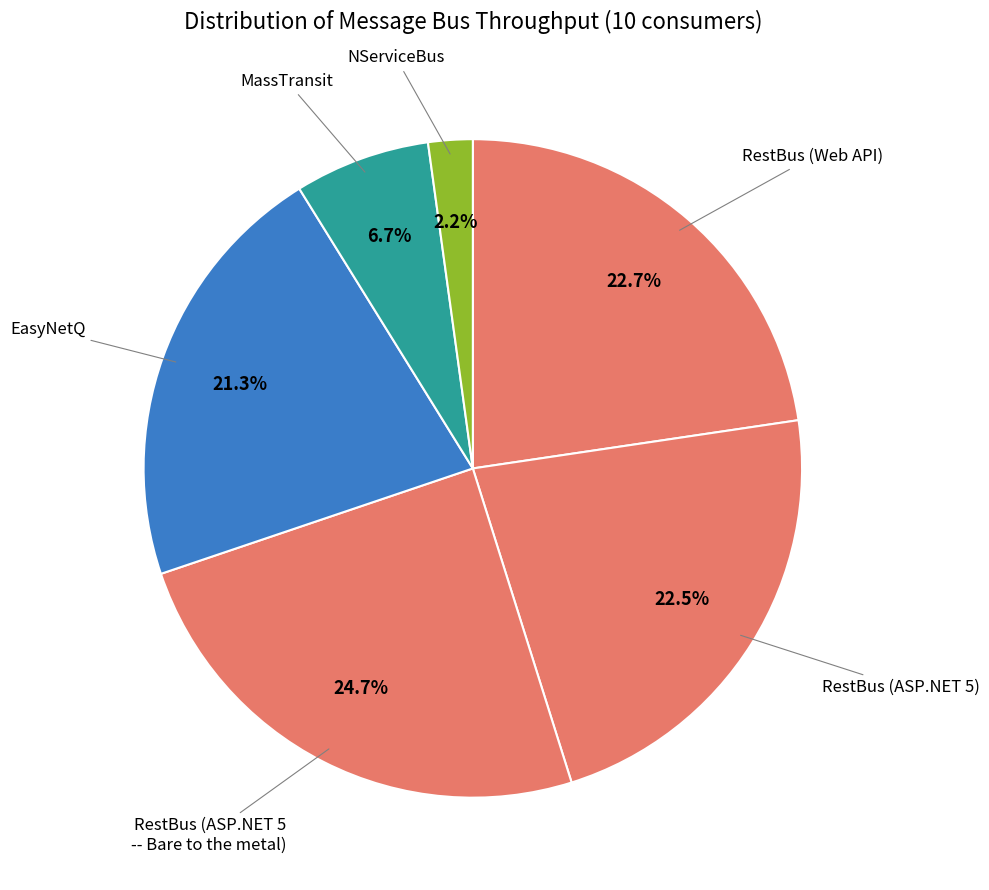

How many segments does this pie chart have?

6